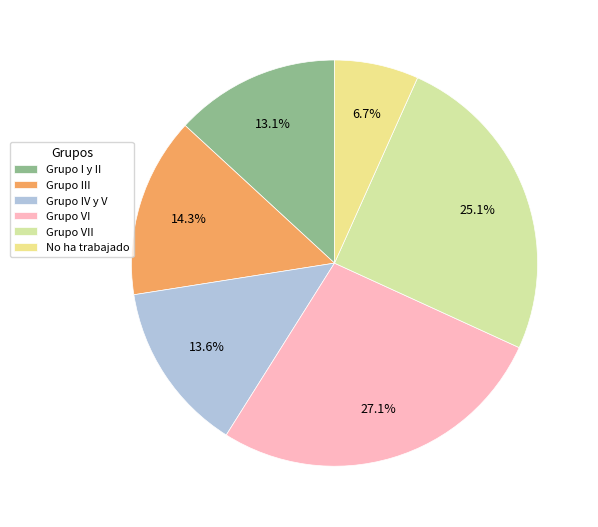

To the nearest percent, what percentage of the pie is Grupo I y II?

13%